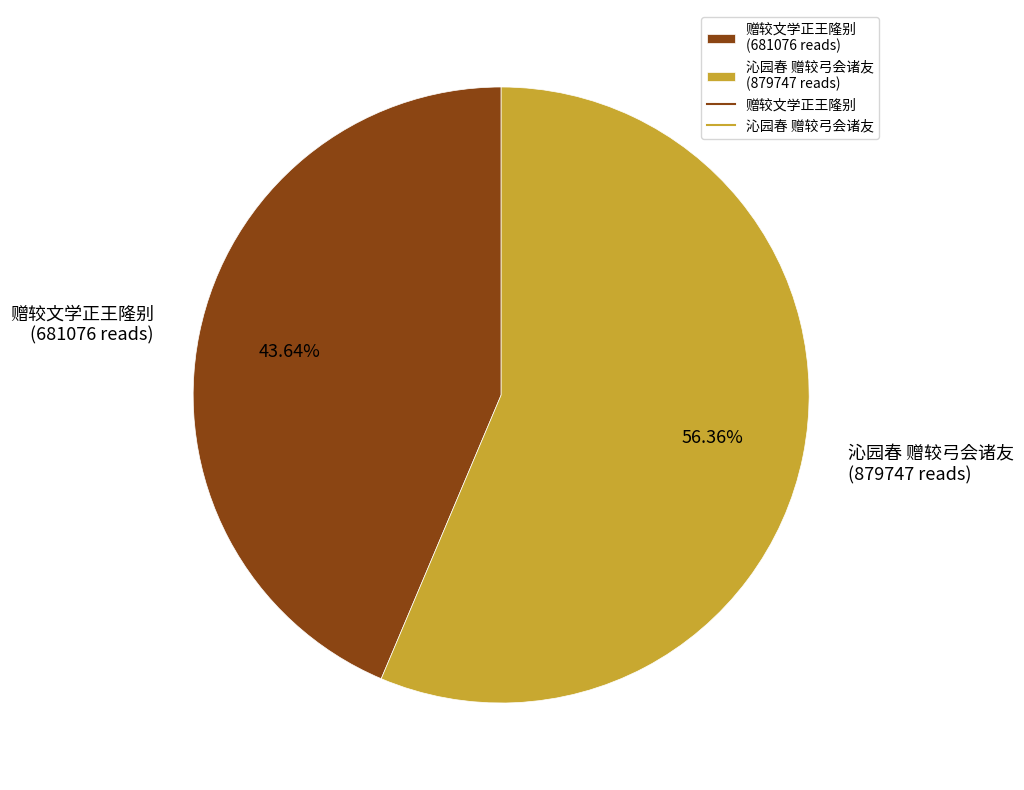

Which slice is the smallest?

赠较文学正王隆别